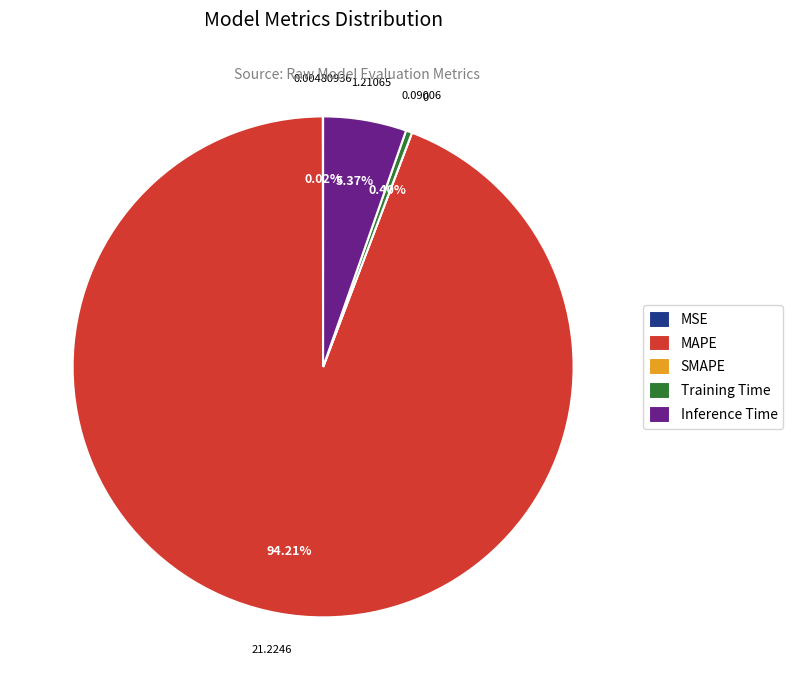

Which category accounts for the majority?

MAPE